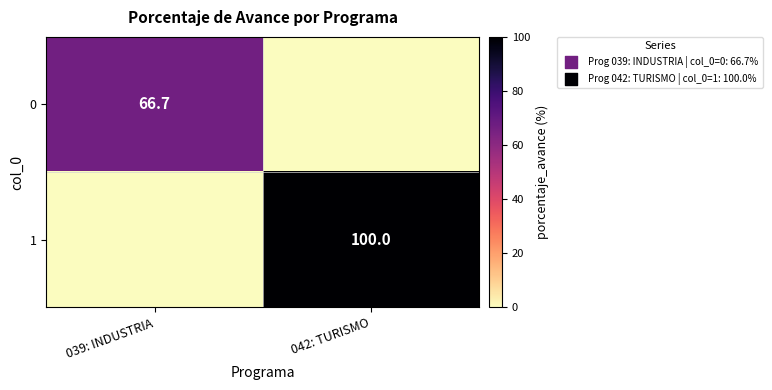

The 1 series shows 69.2 at 042: TURISMO. True or false?

False